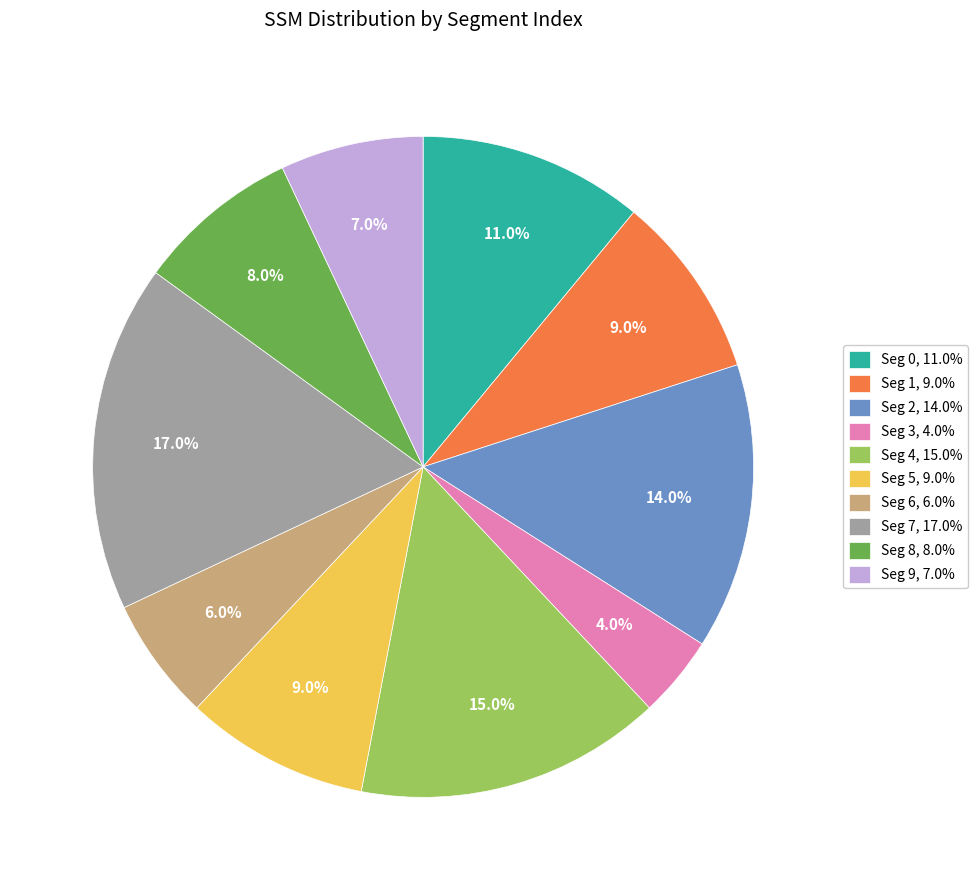

How many segments does this pie chart have?

10